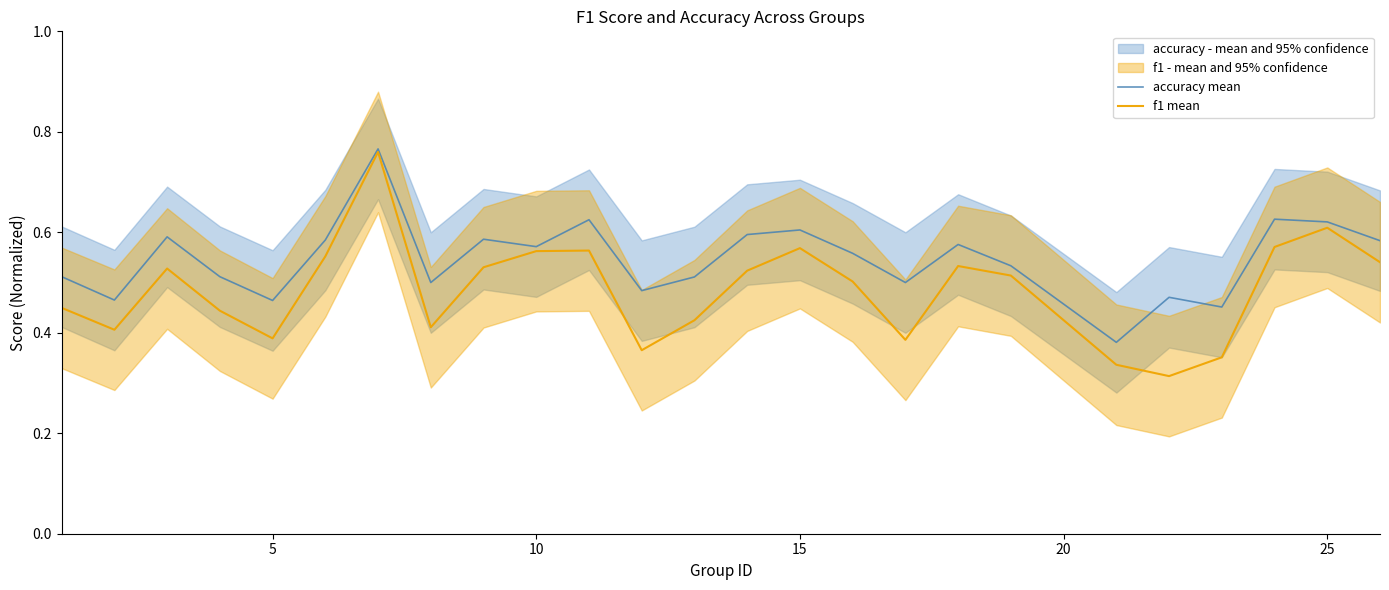

True or false: accuracy mean and f1 mean cross at least once.

False